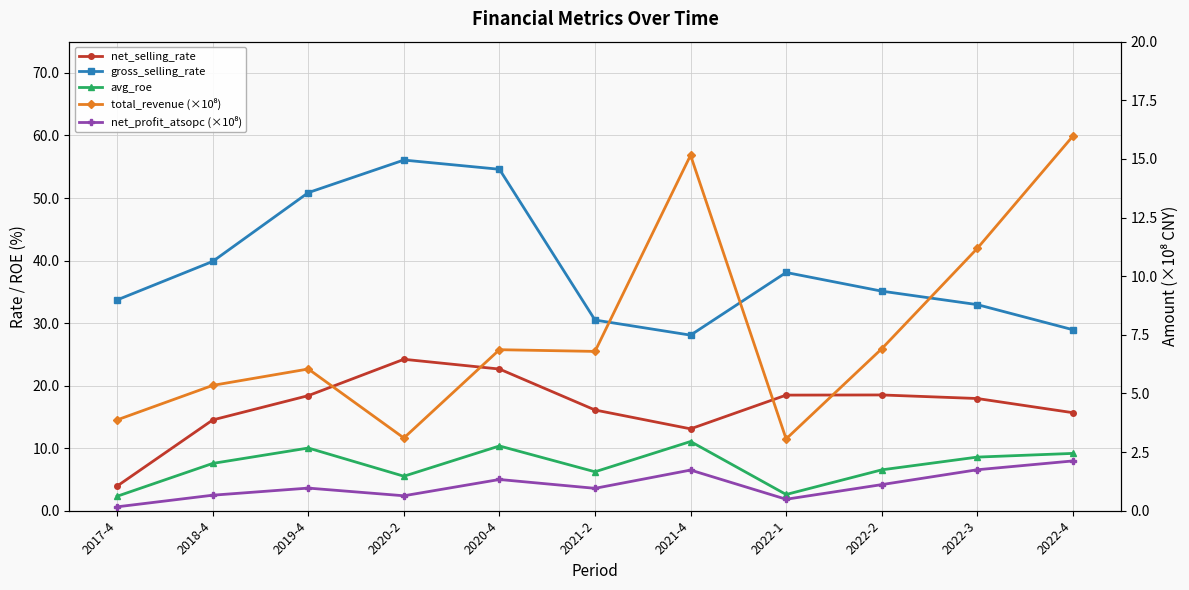

What is the value of the avg_roe point at the 10th from the left?

8.6